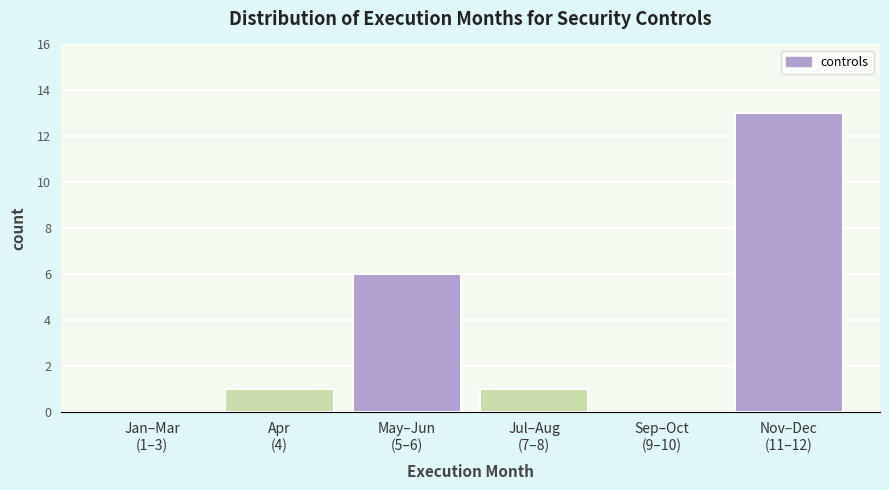

What is the sum of all values?

21